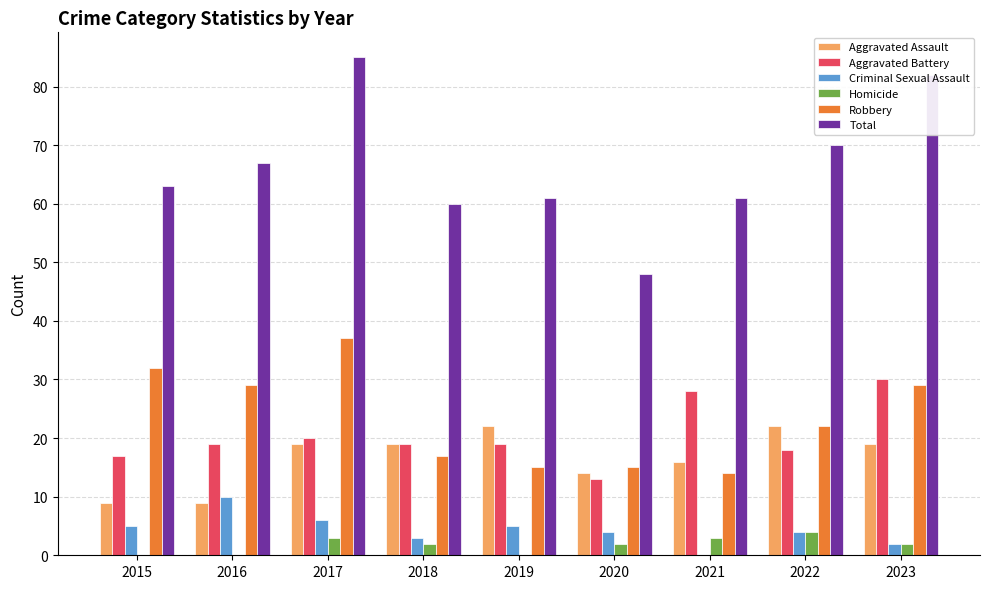

What is the average value of the Criminal Sexual Assault series?

4